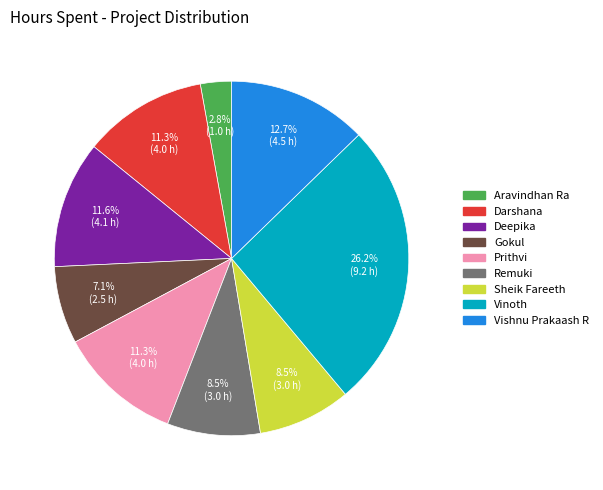

Is it true that Remuki is 22% of the pie?

False